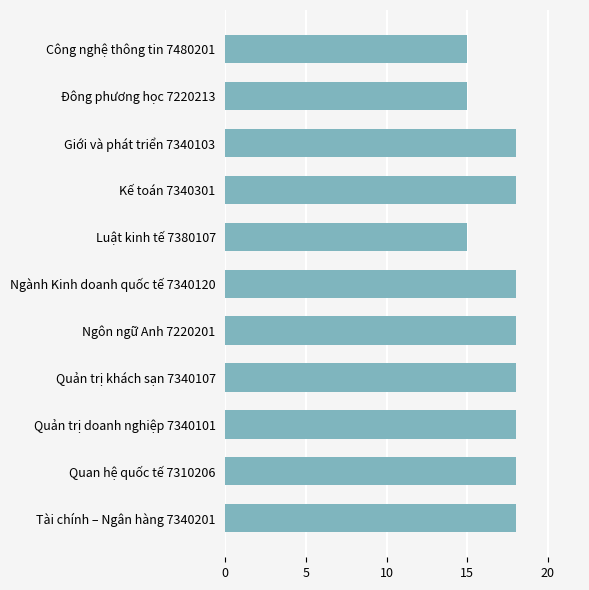

Approximately how many times larger is the value at Ngôn ngữ Anh 7220201 compared to Quan hệ quốc tế 7310206?

1.0